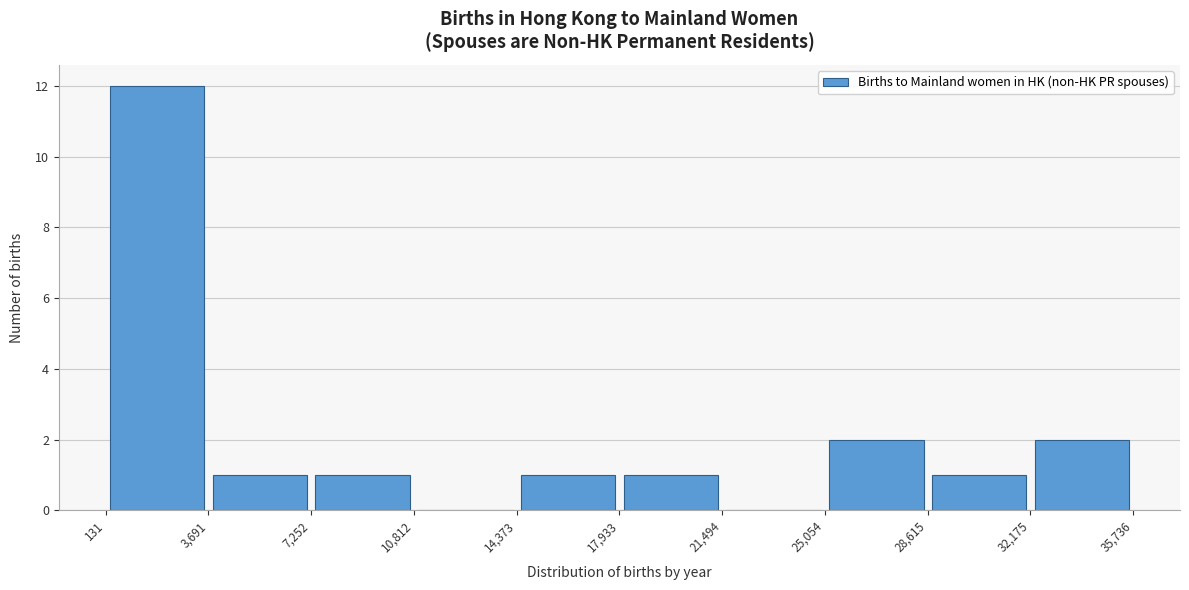

What is the height of the bar covering 32,175 to 35,736 on the x-axis? The values are not printed on the chart, so give them approximately, as read against the axis.

2